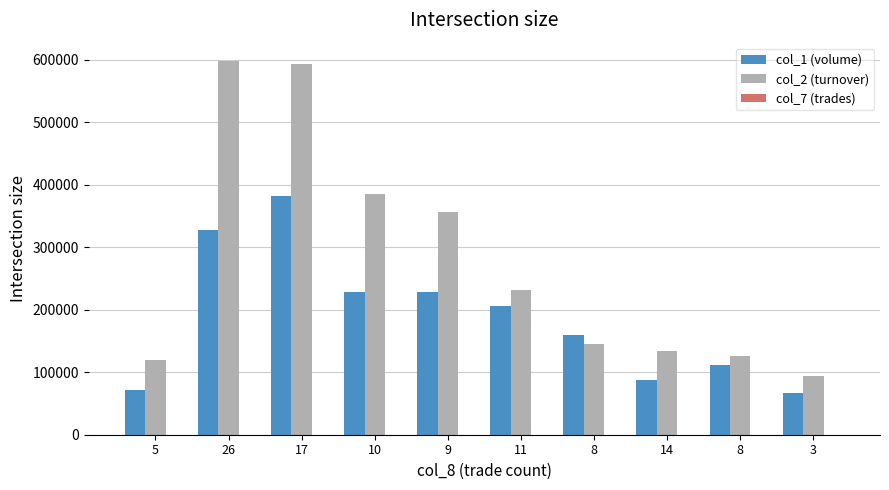

How many categories are shown in the chart?

10